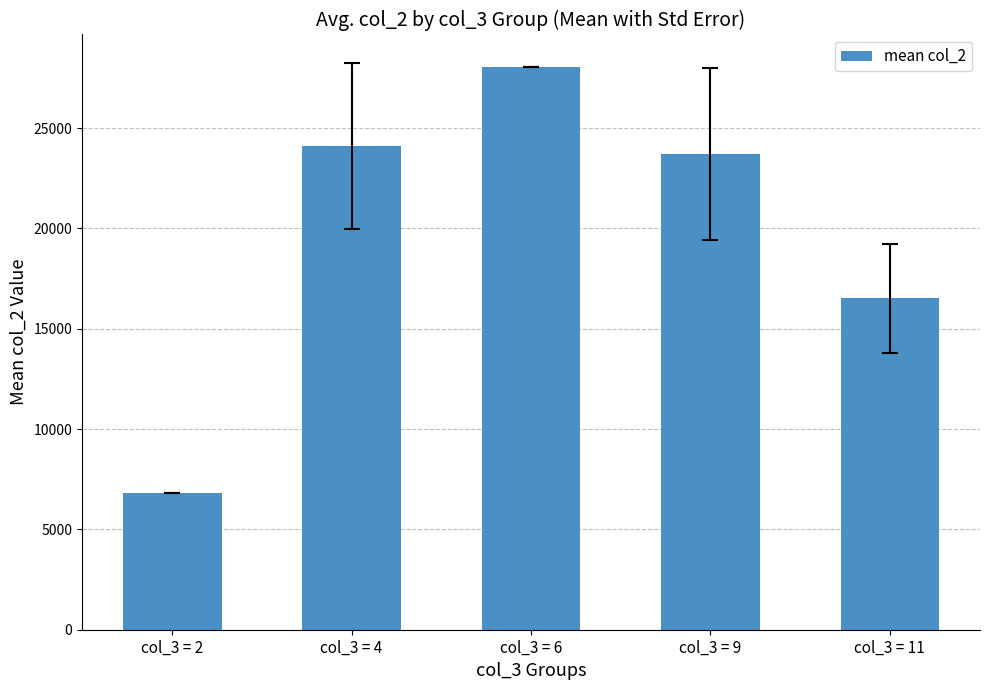

How many data points are less than 23721?

2